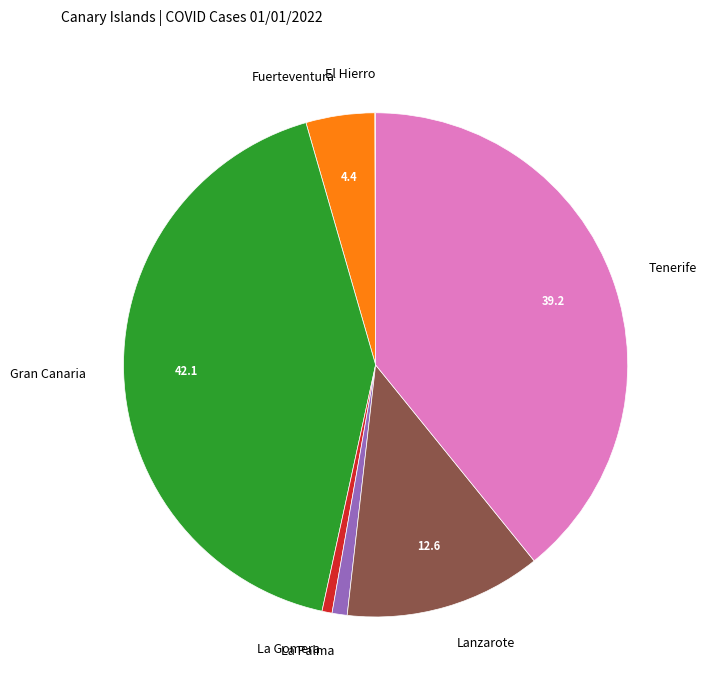

True or false: Tenerife accounts for 25% of the total.

False